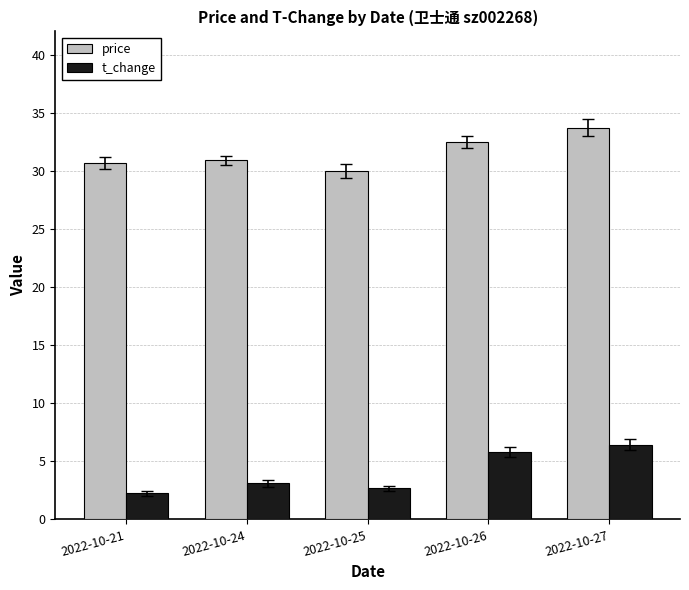

Which series has the largest range (max minus min)?

t_change